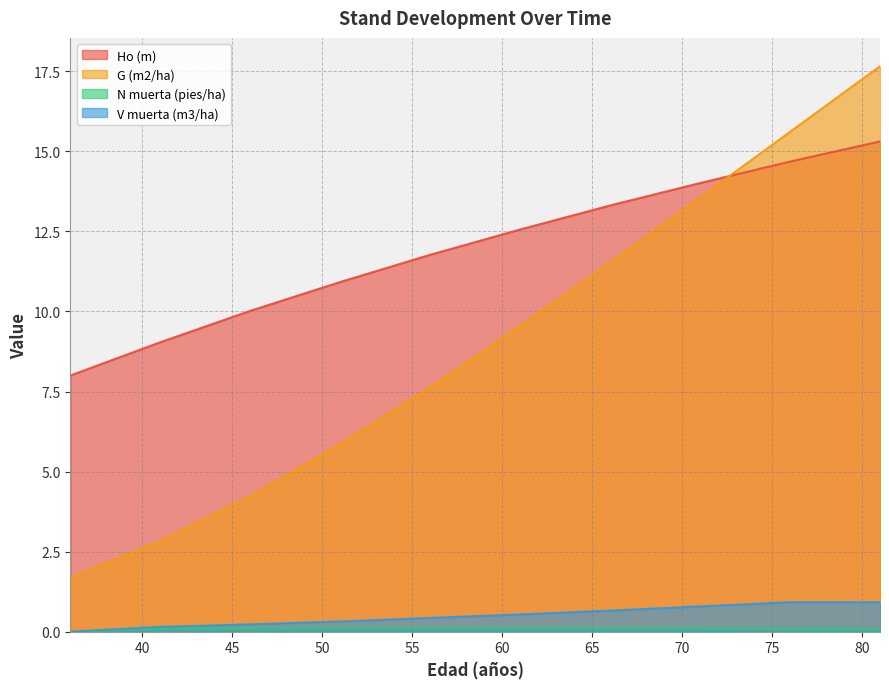

At which label does Ho (m) reach its peak?

81